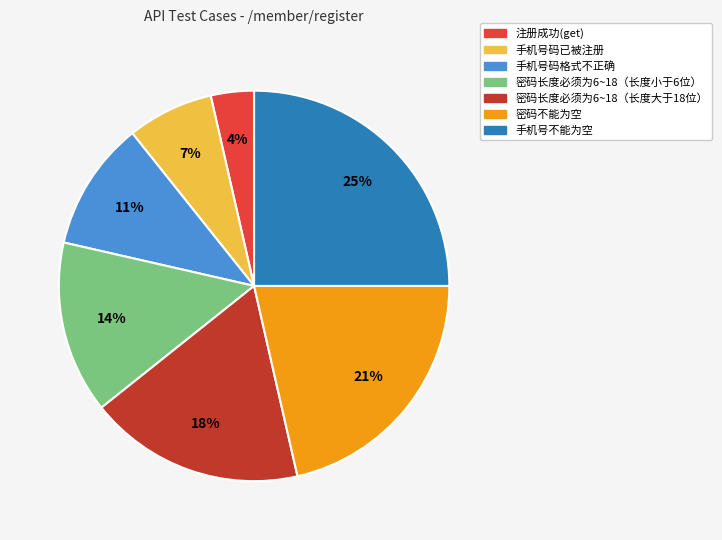

To the nearest percent, what is the combined percentage of 手机号码格式不正确 and 密码不能为空?

32%